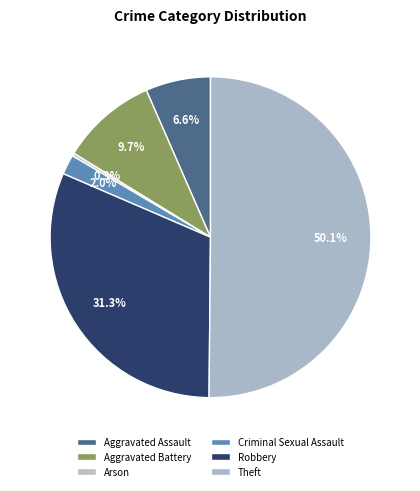

What percentage is NOT represented by Aggravated Battery?

90.3%